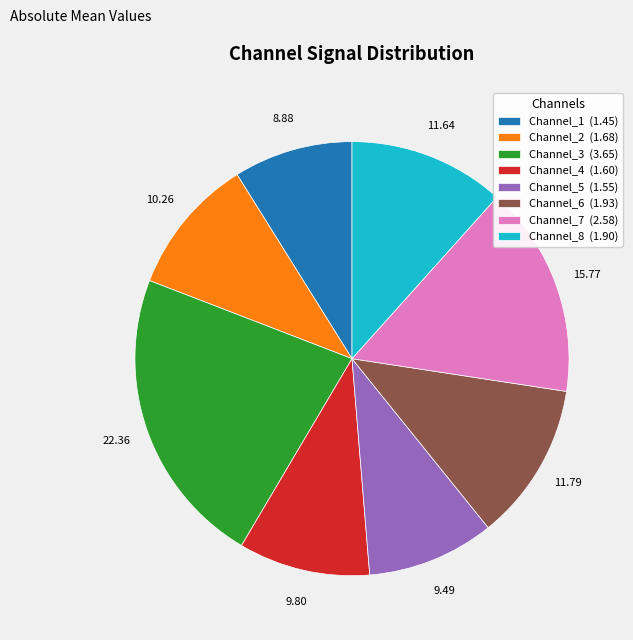

Approximately how many times larger is the value at Channel_2 compared to Channel_3?

0.5